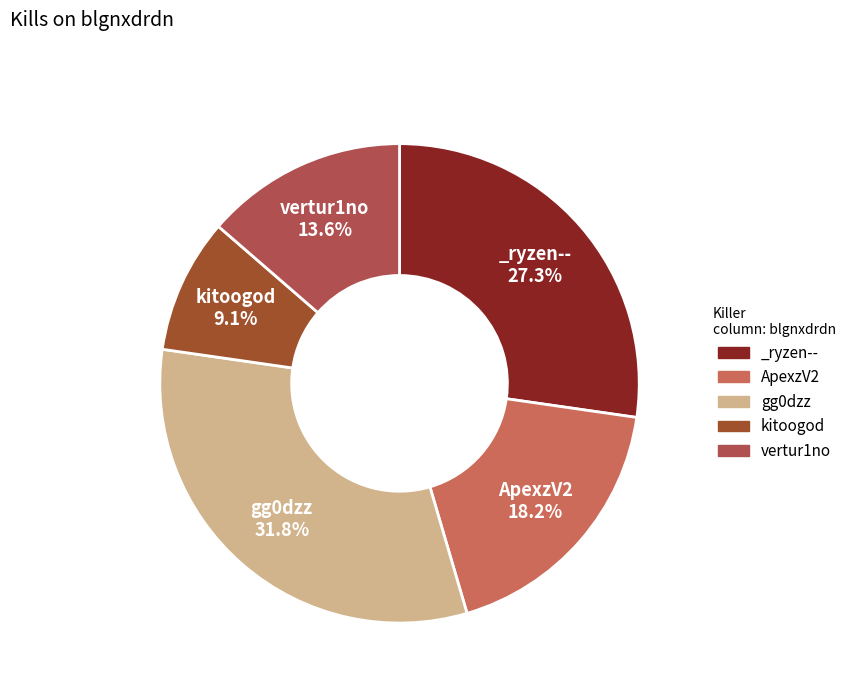

Which has a higher value, vertur1no or gg0dzz?

gg0dzz